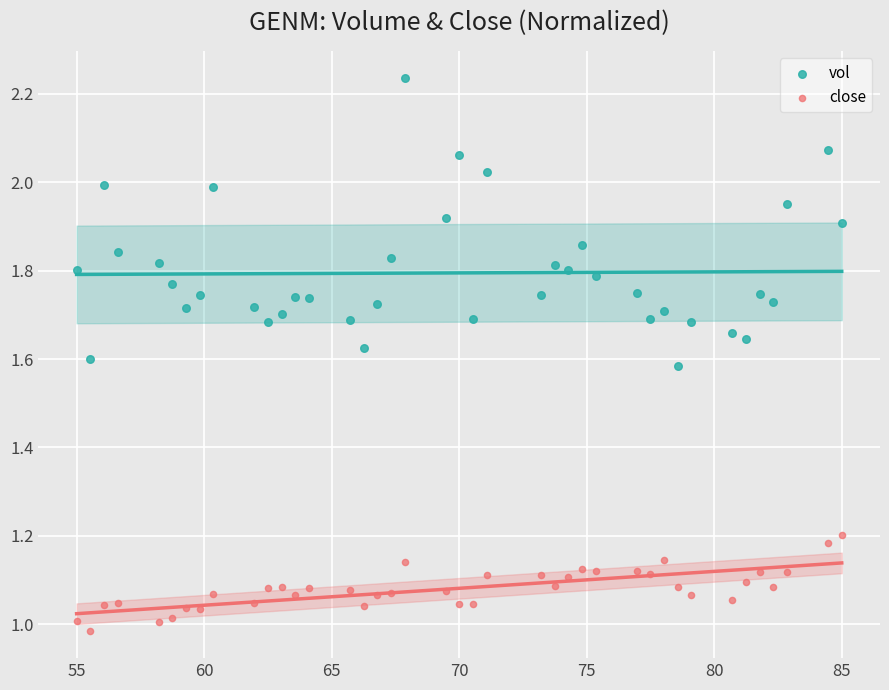

Which series has the largest Y range (max minus min)?

vol